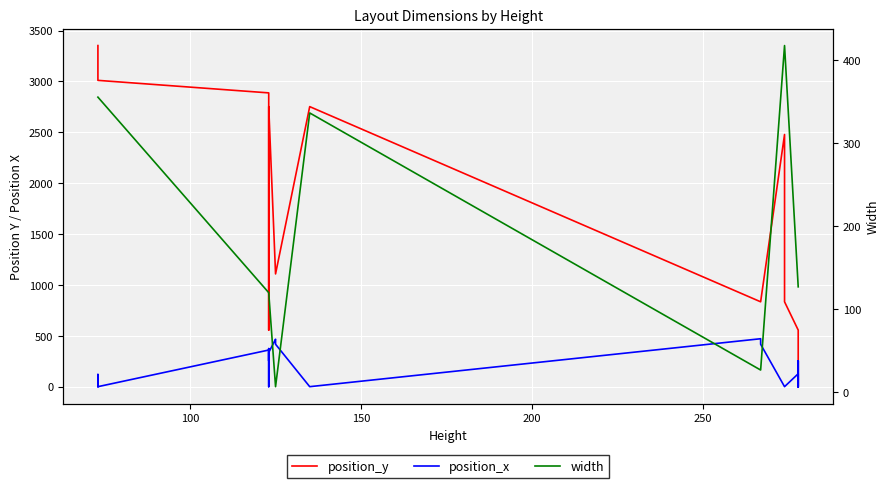

True or false: position_y and position_x cross at least once.

True